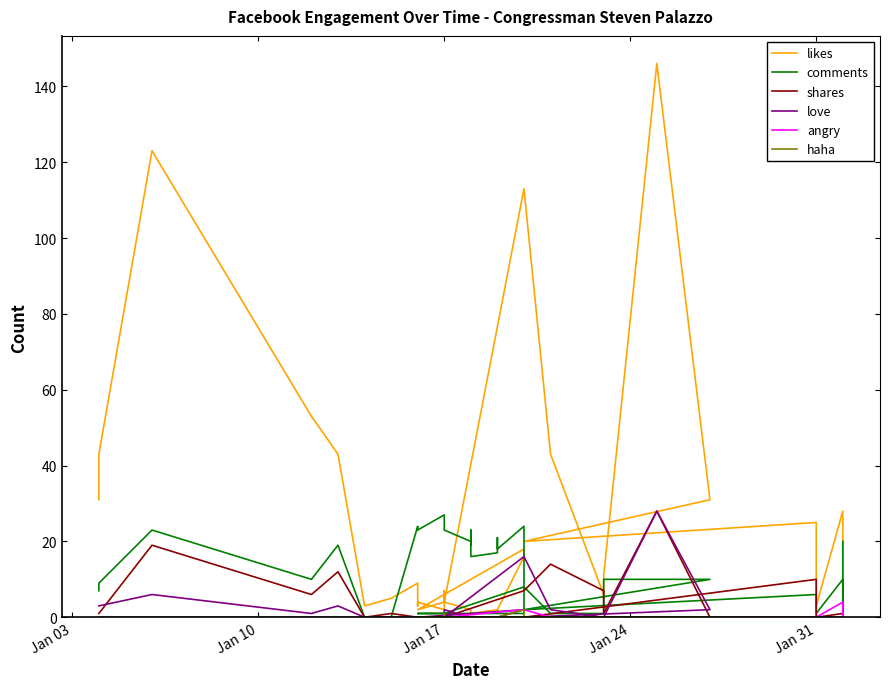

The value of shares at 6 is 0. True or false?

False